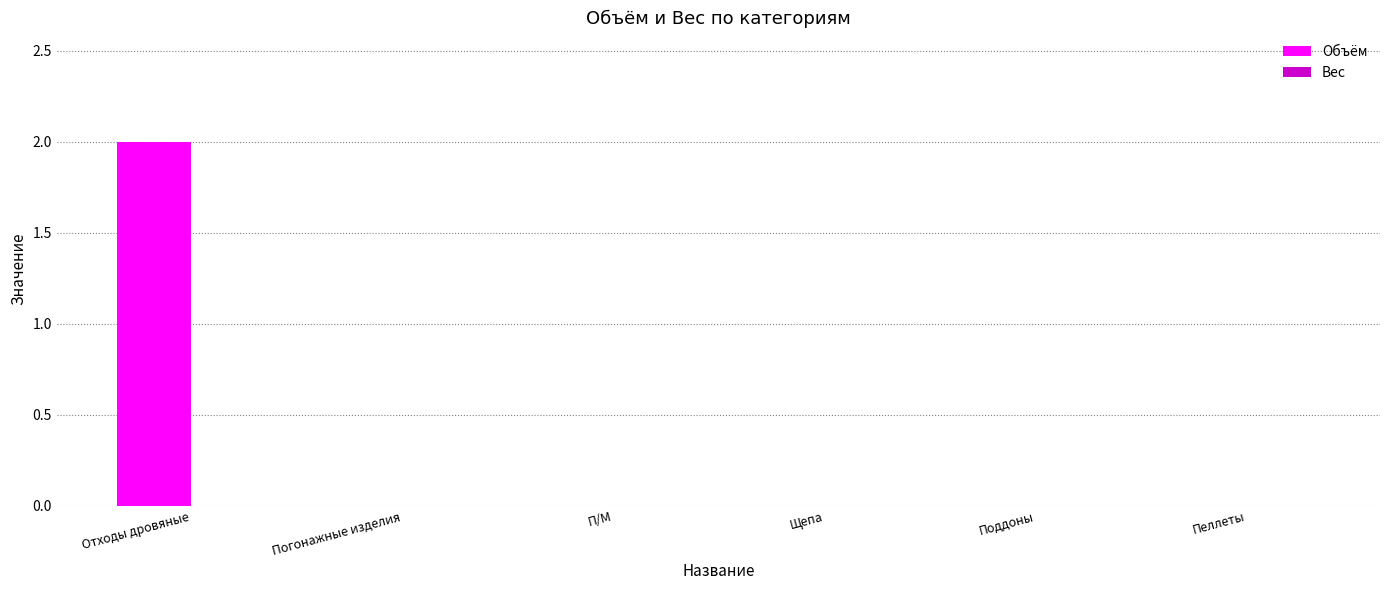

The value at Щепа is 0. True or false?

True